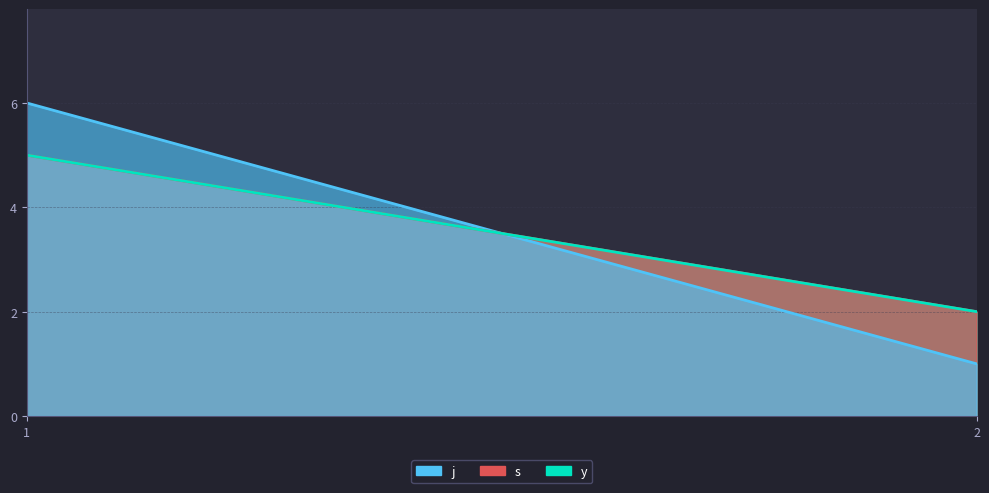

True or false: j has a value of 11 at 1.

False